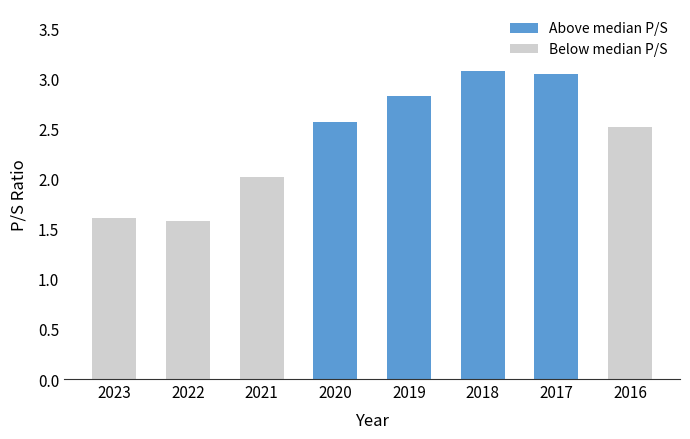

Which series has the largest total across all categories?

Above median P/S